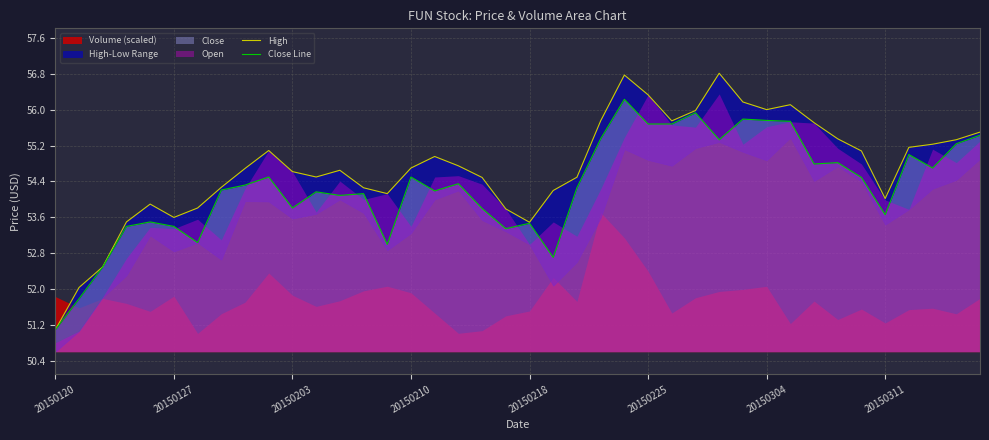

True or false: High and Close Line cross at least once.

False